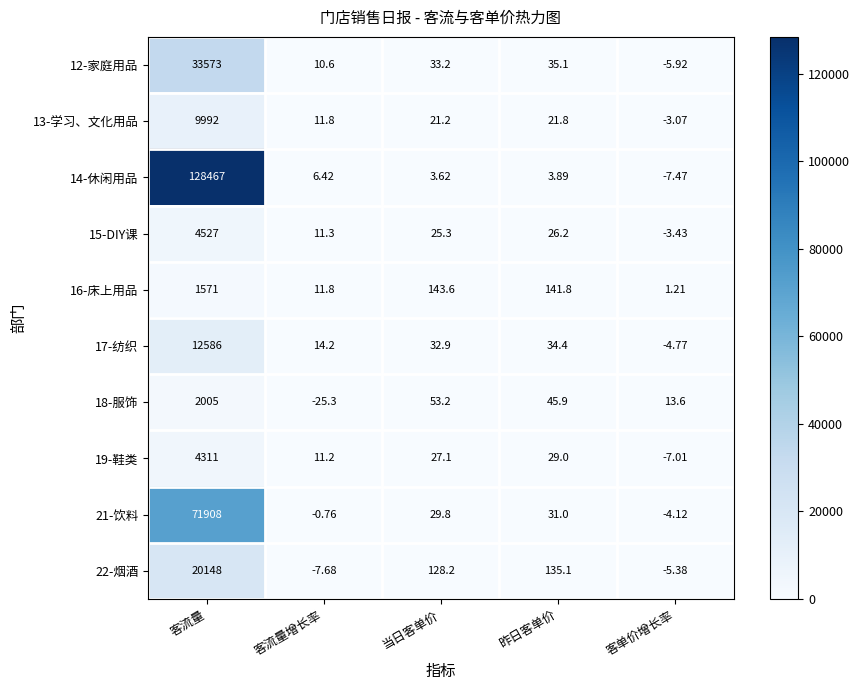

Rank the categories by 17-纺织 value from lowest to highest.

客单价增长率, 客流量增长率, 当日客单价, 昨日客单价, 客流量